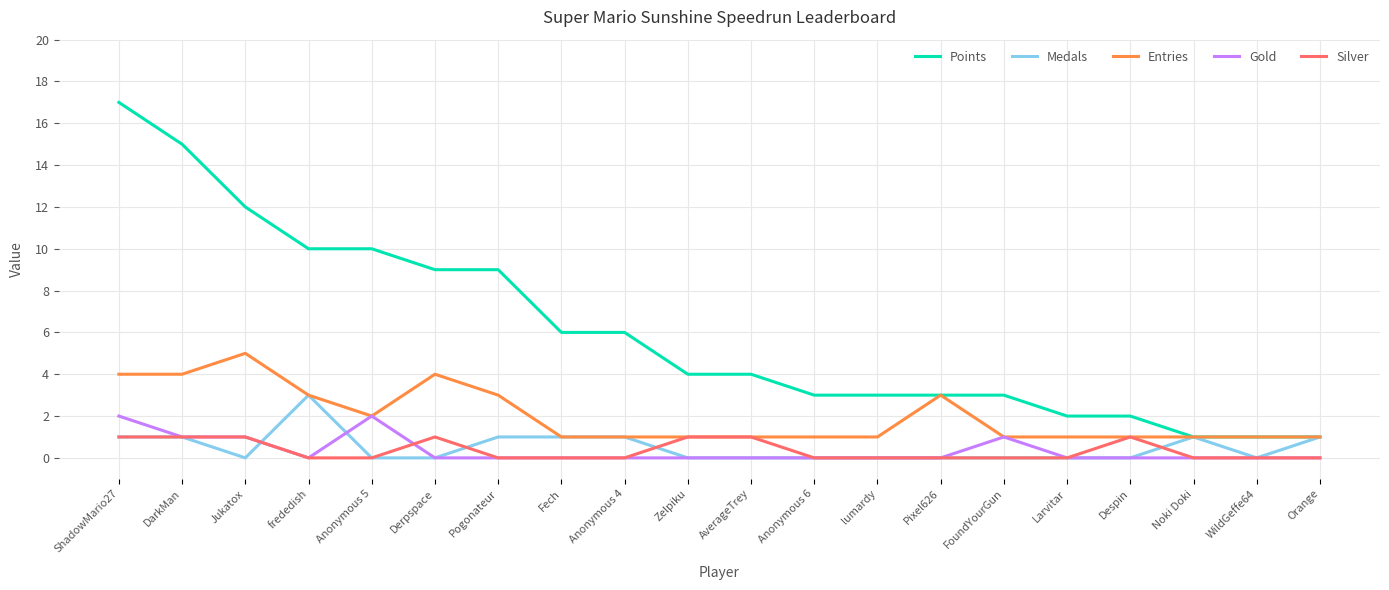

True or false: Points and Gold cross at least once.

False